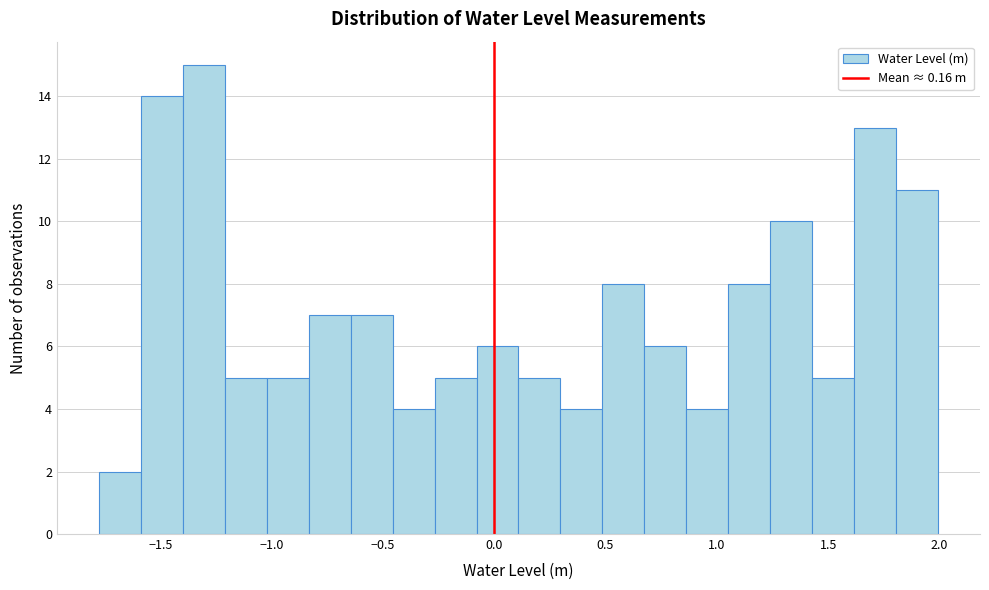

Around what value on the x-axis is the tallest bar? Give the approximate position of its centre, as read against the axis.

-1.30